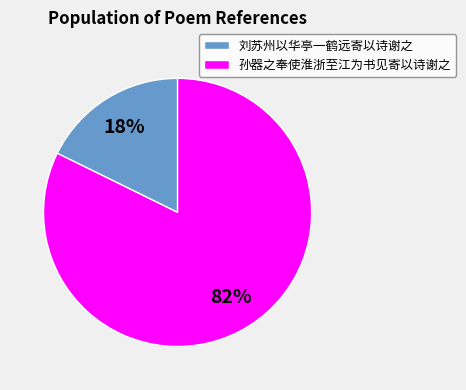

To the nearest percent, what is the combined percentage of 刘苏州以华亭一鹤远寄以诗谢之 and 孙器之奉使淮浙至江为书见寄以诗谢之?

100%